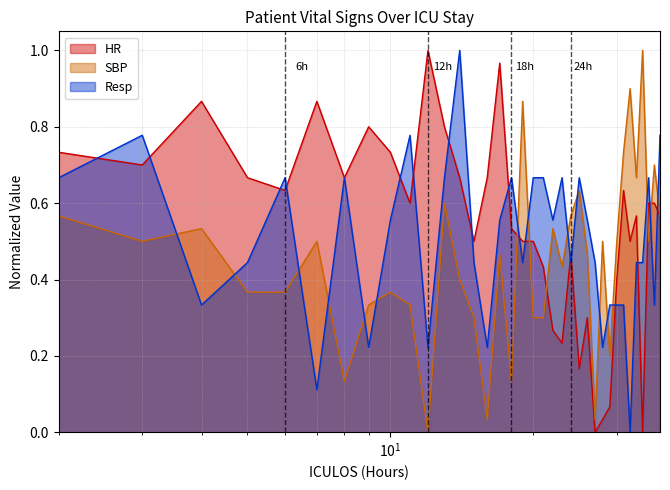

Which label corresponds to the largest value in the chart?

12